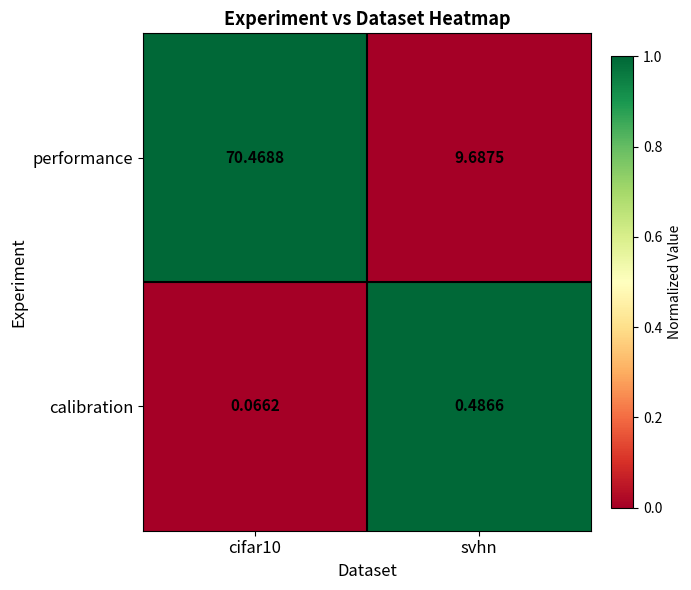

Rank the series at cifar10 from lowest to highest value.

calibration, performance